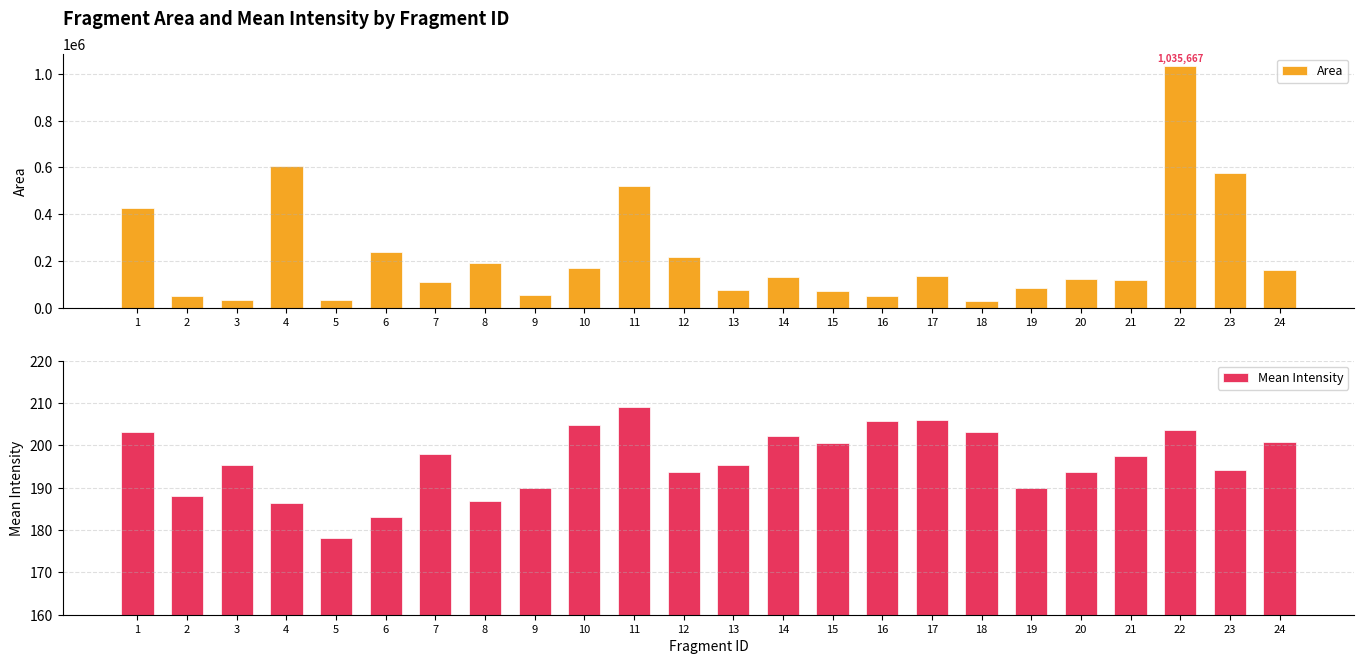

Is it true that Mean Intensity equals 75.2 at 23?

False